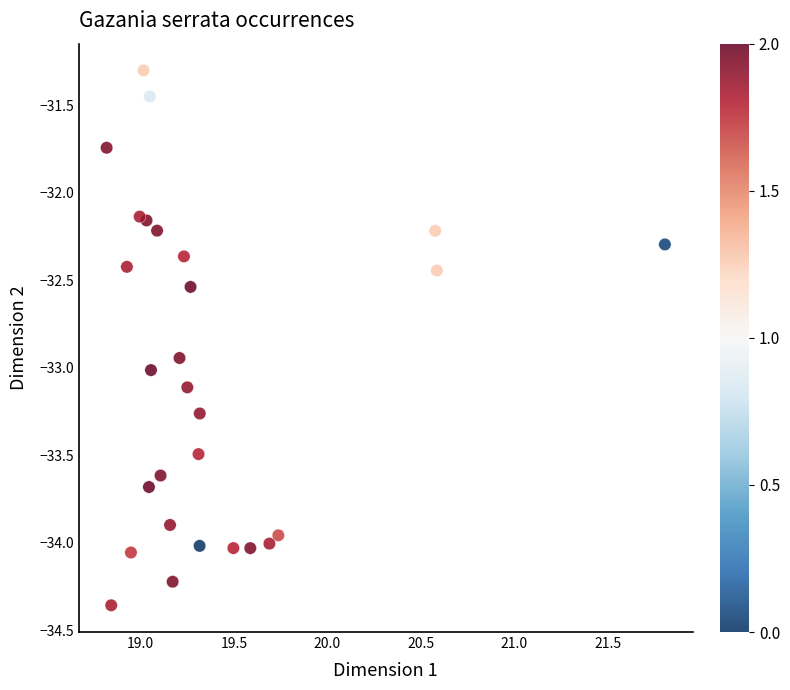

What is the range of Y values (max minus min)?

3.1